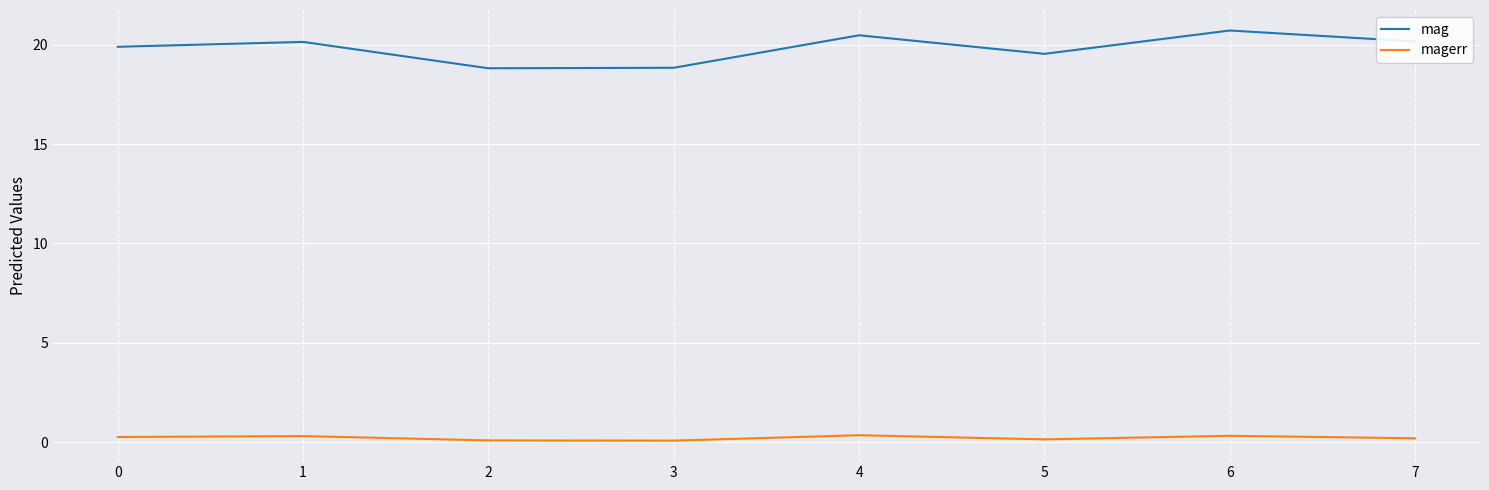

What is the lowest value of the magerr series?

0.1